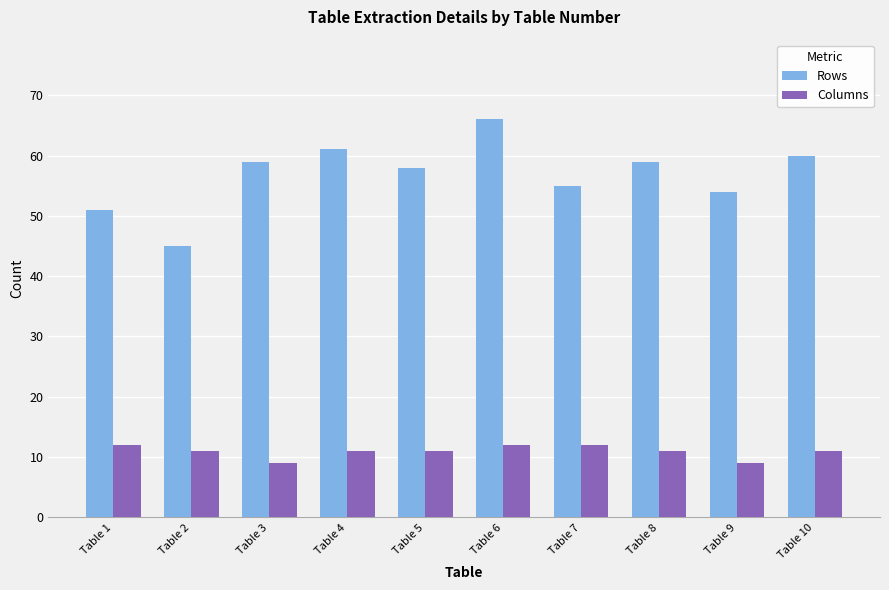

Where is Rows nearest to the value 55?

Table 7